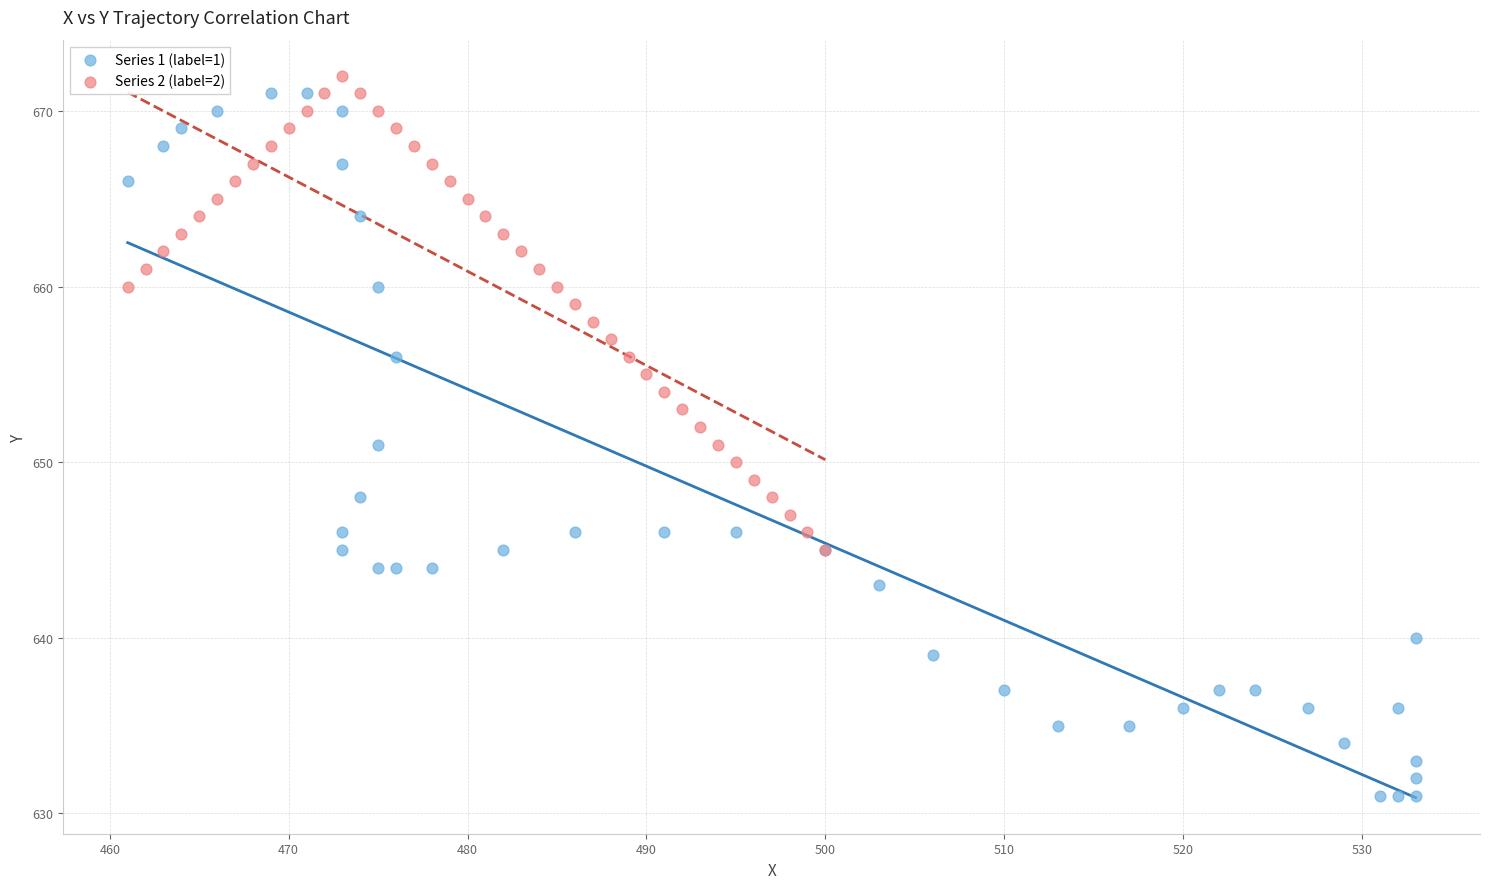

Which series has the widest spread of Y values?

Series 1 (label=1)